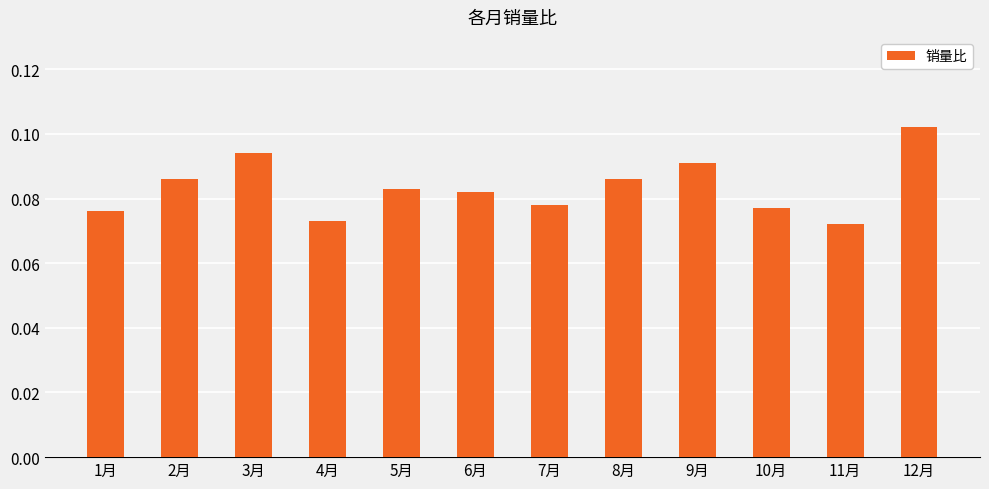

Which category has the highest value across all series?

12月